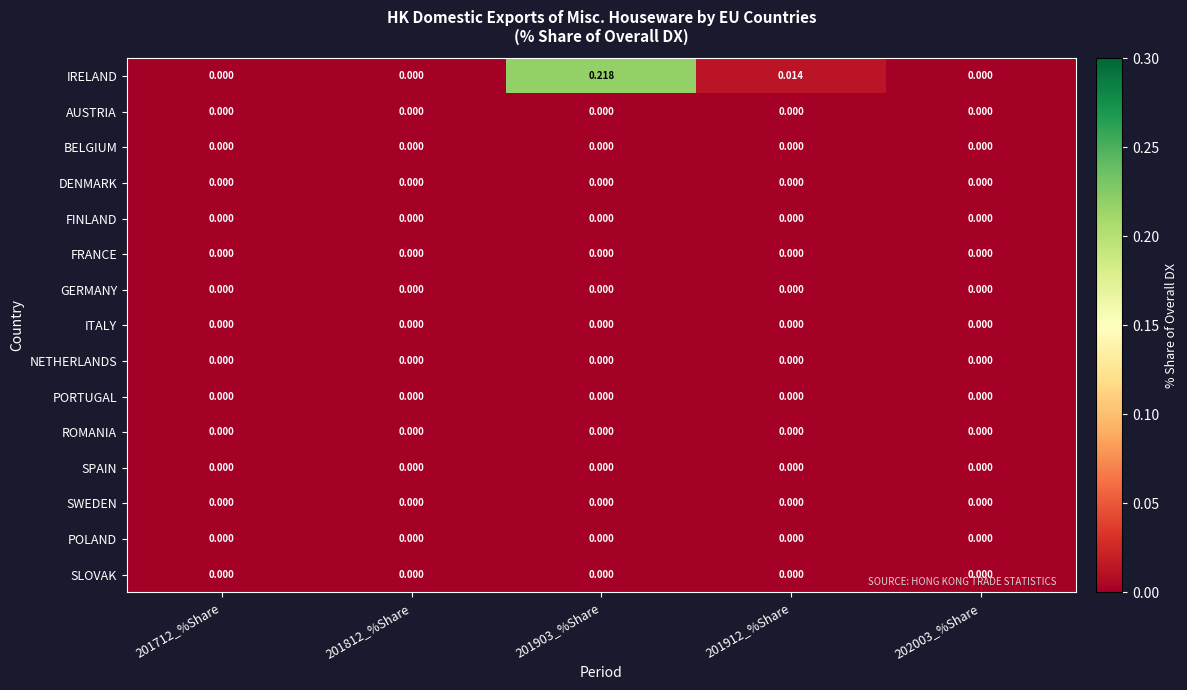

Which series has the largest total across all categories?

IRELAND